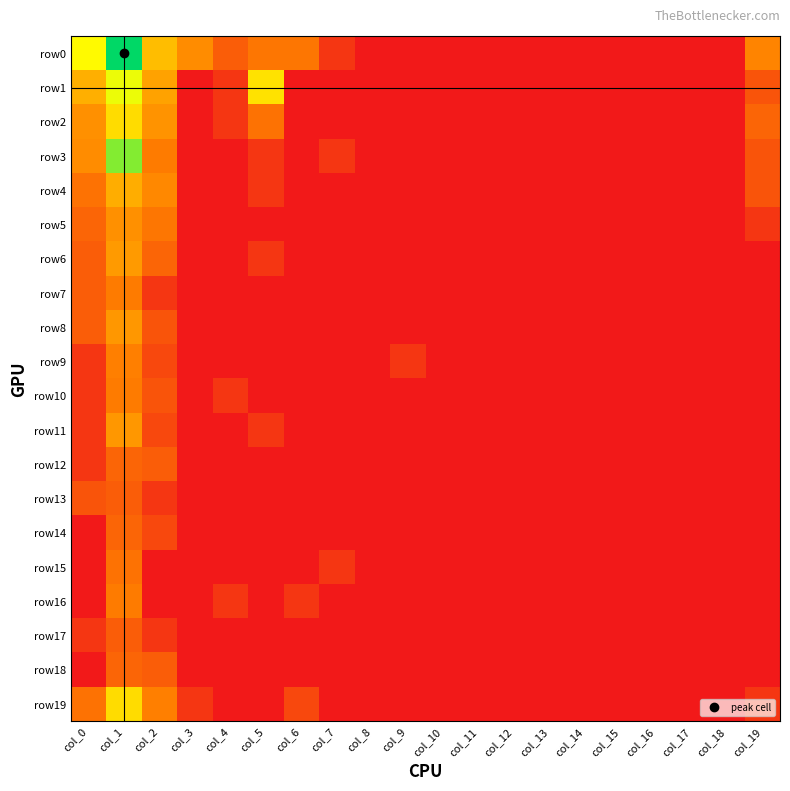

At col_3, list the series in order from smallest to largest.

row1, row2, row3, row4, row5, row6, row7, row8, row9, row10, row11, row12, row13, row14, row15, row16, row17, row18, row19, row0